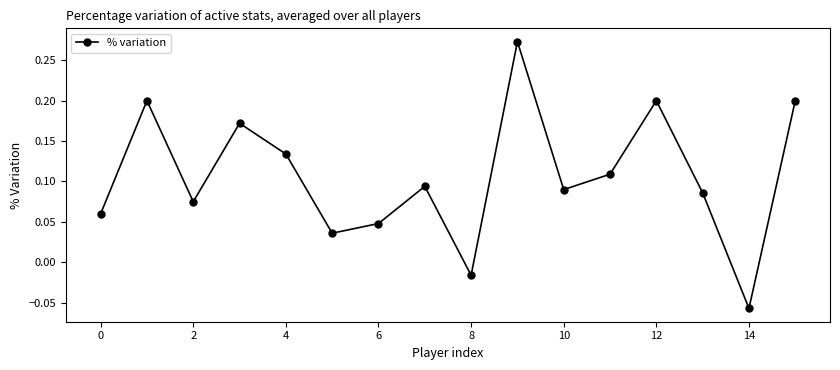

How many interior local valleys (lower than both neighbors) does the data have?

5